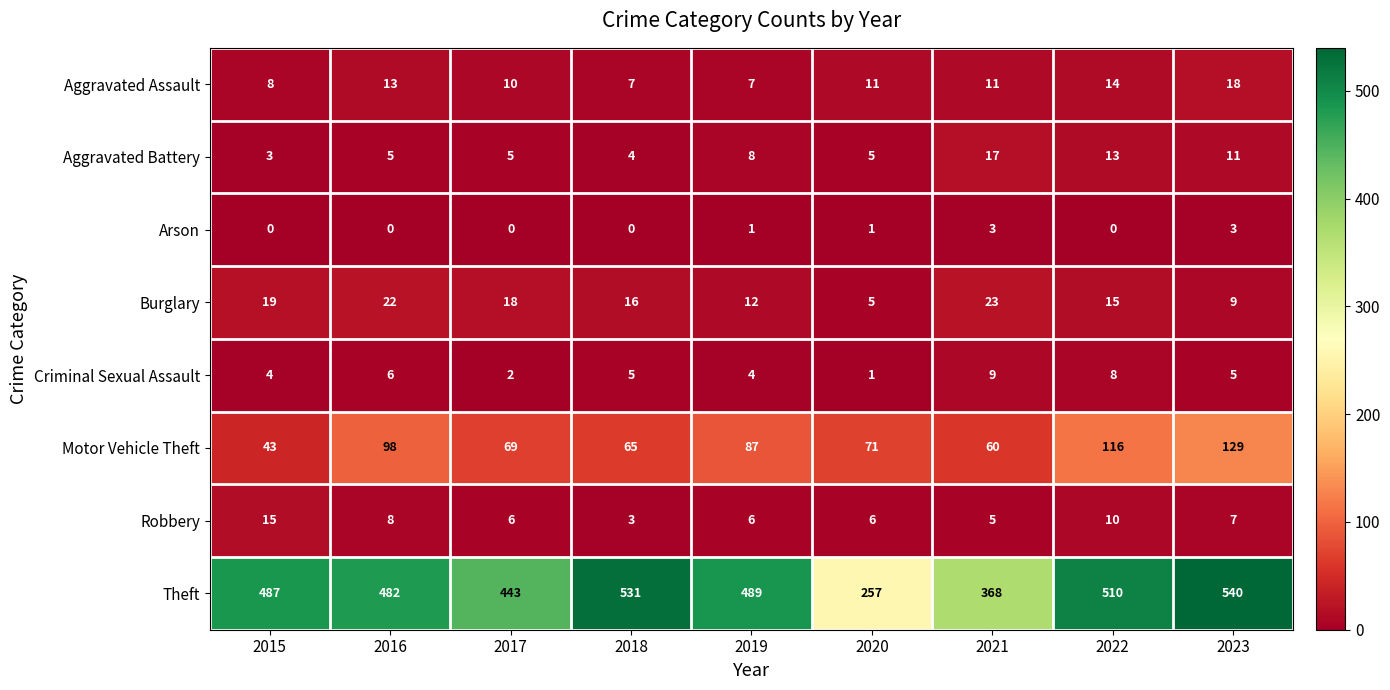

True or false: Burglary has a value of 23 at 2021.

True